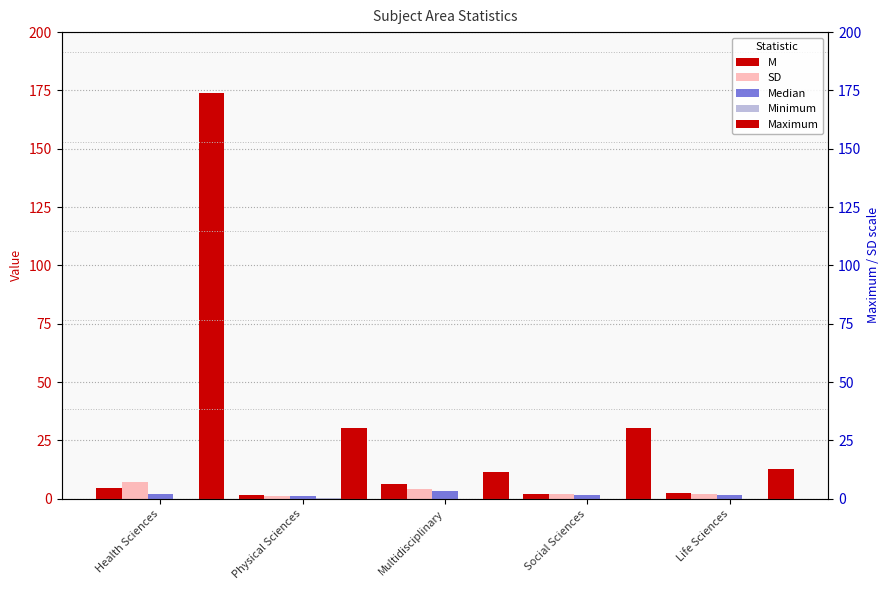

Which series has the widest spread of values?

Maximum